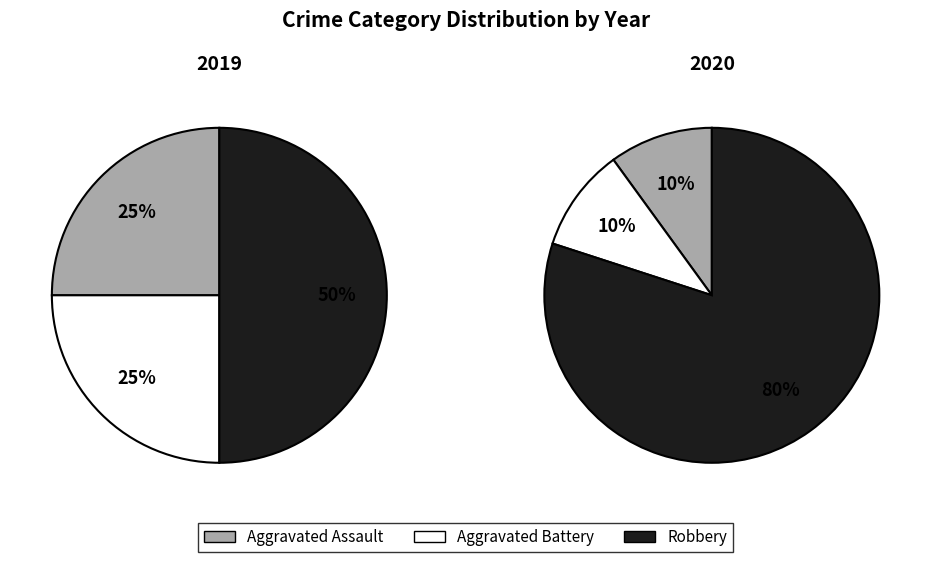

Which series has the largest range (max minus min)?

values_2020